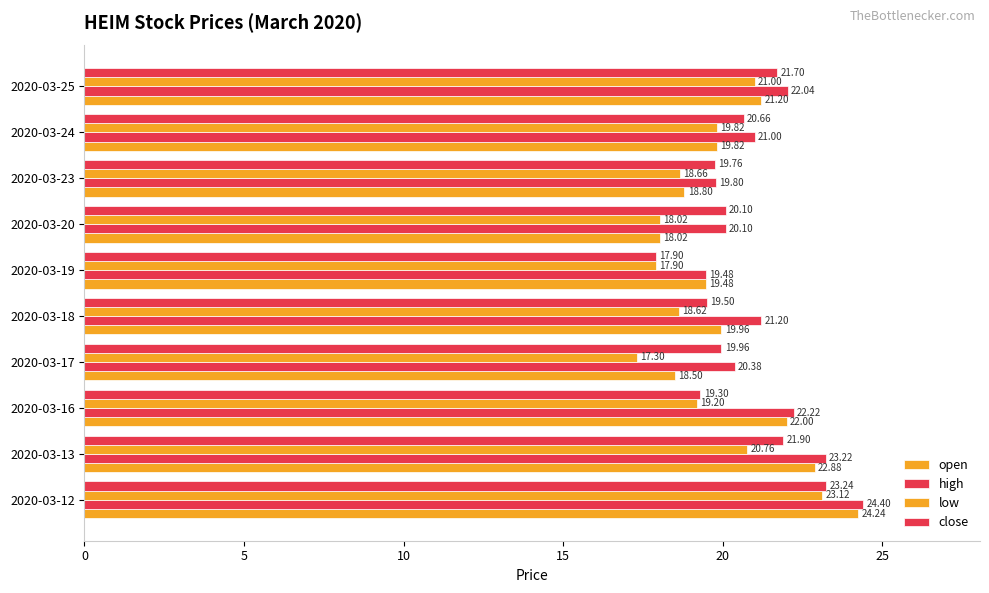

What is the minimum value for low?

17.3